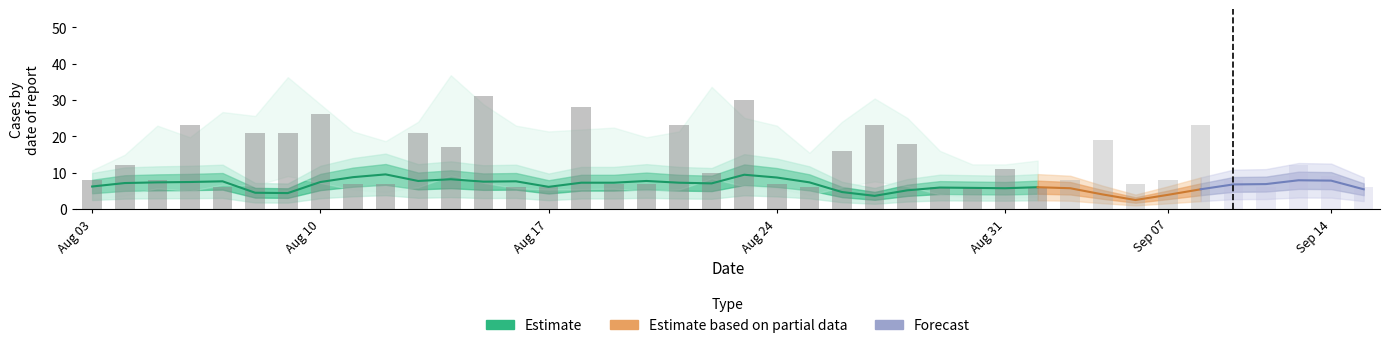

Reading left to right, what are all the values shown in this chart?

col_3: 1=41	2=24	3=10	4=43	5=25	6=12	7=10	8=24	9=44	10=24	11=32	12=25	13=29	14=25	15=26	16=13	17=37	18=26	19=18	20=32	21=24	22=43	23=24	24=10	25=15	26=13	27=26	28=23	29=12	30=25	31=26	32=9	33=7	34=10	35=24	36=23	37=24	38=25	39=34	40=23
col_4: 1=8	2=12	3=8	4=23	5=6	6=21	7=21	8=26	9=7	10=7	11=21	12=17	13=31	14=6	15=6	16=28	17=7	18=7	19=23	20=10	21=30	22=7	23=6	24=16	25=23	26=18	27=6	28=6	29=11	30=6	31=8	32=19	33=7	34=8	35=23	36=8	37=6	38=12	39=9	40=6